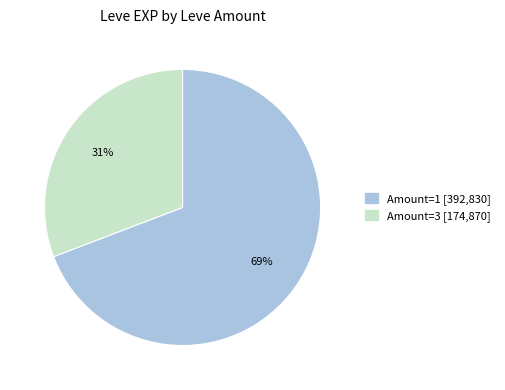

Is there any slice that represents more than half of the pie?

Yes